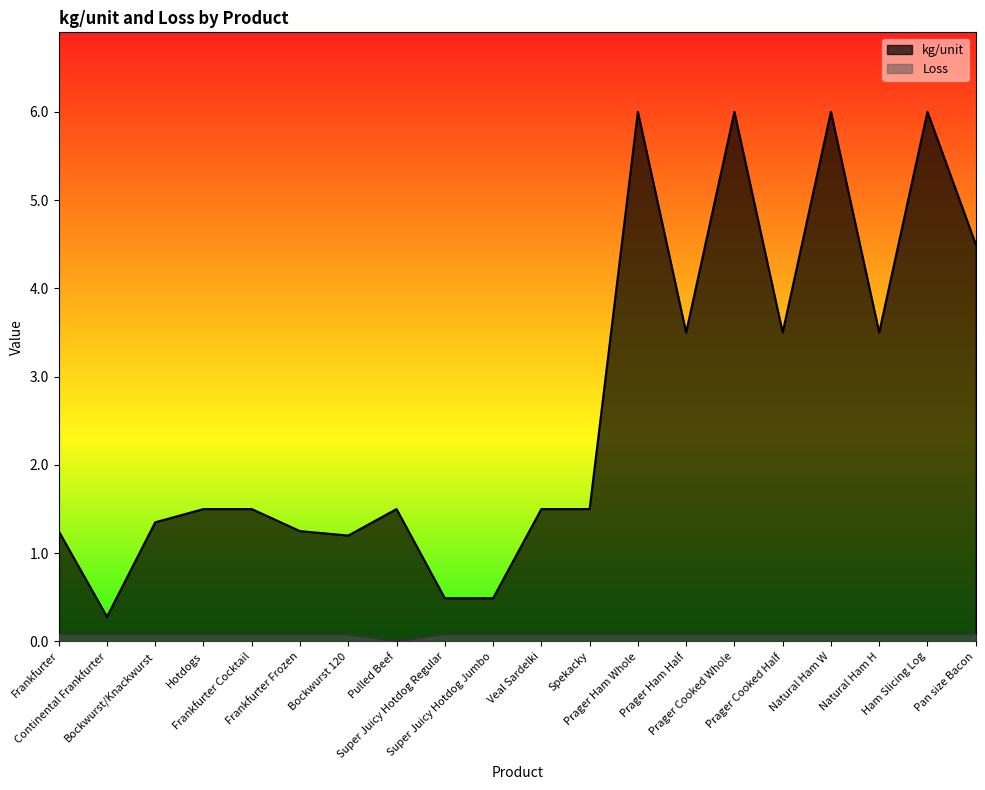

Which series has the largest total across all categories?

kg/unit